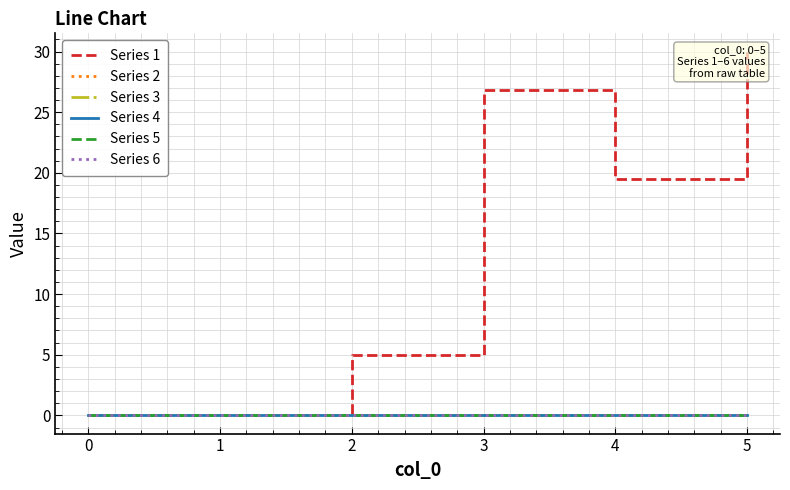

What is the greatest value displayed?

30.0